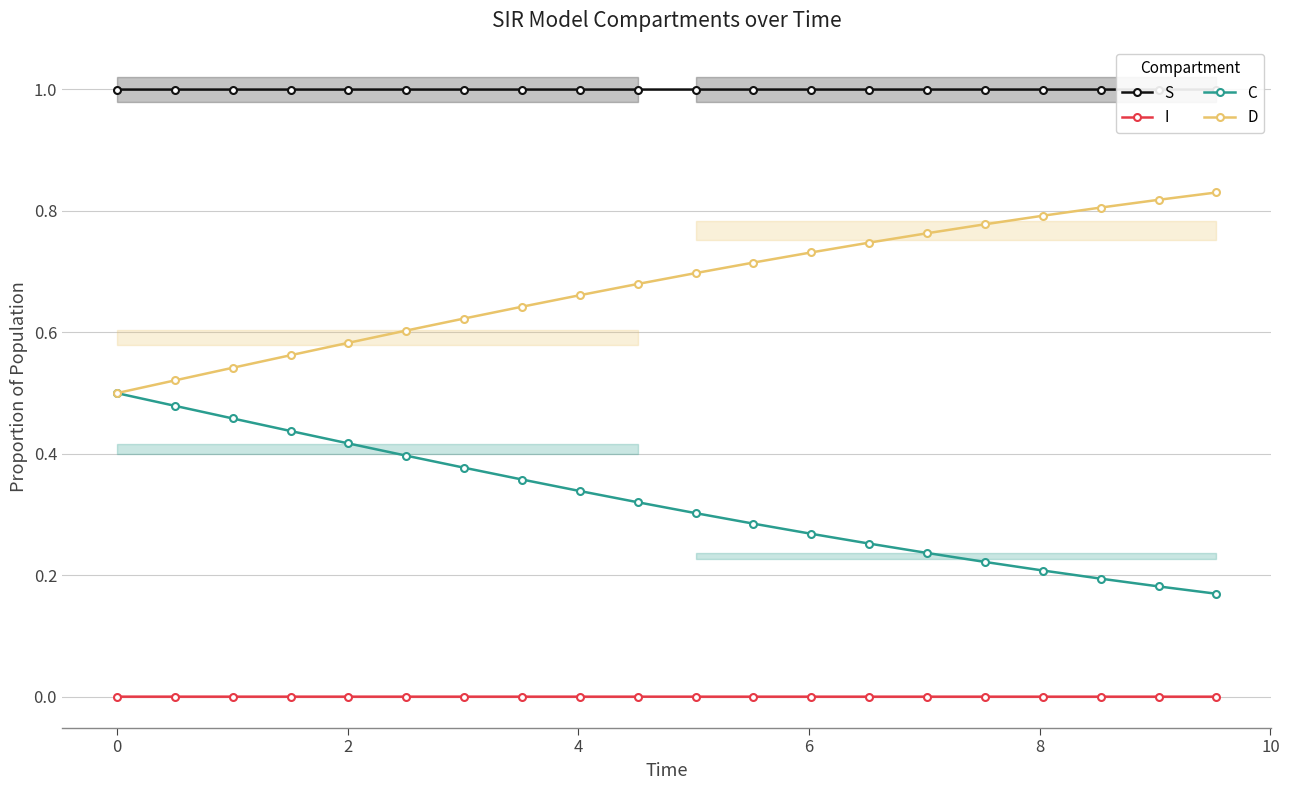

True or false: I and C intersect in this chart.

False